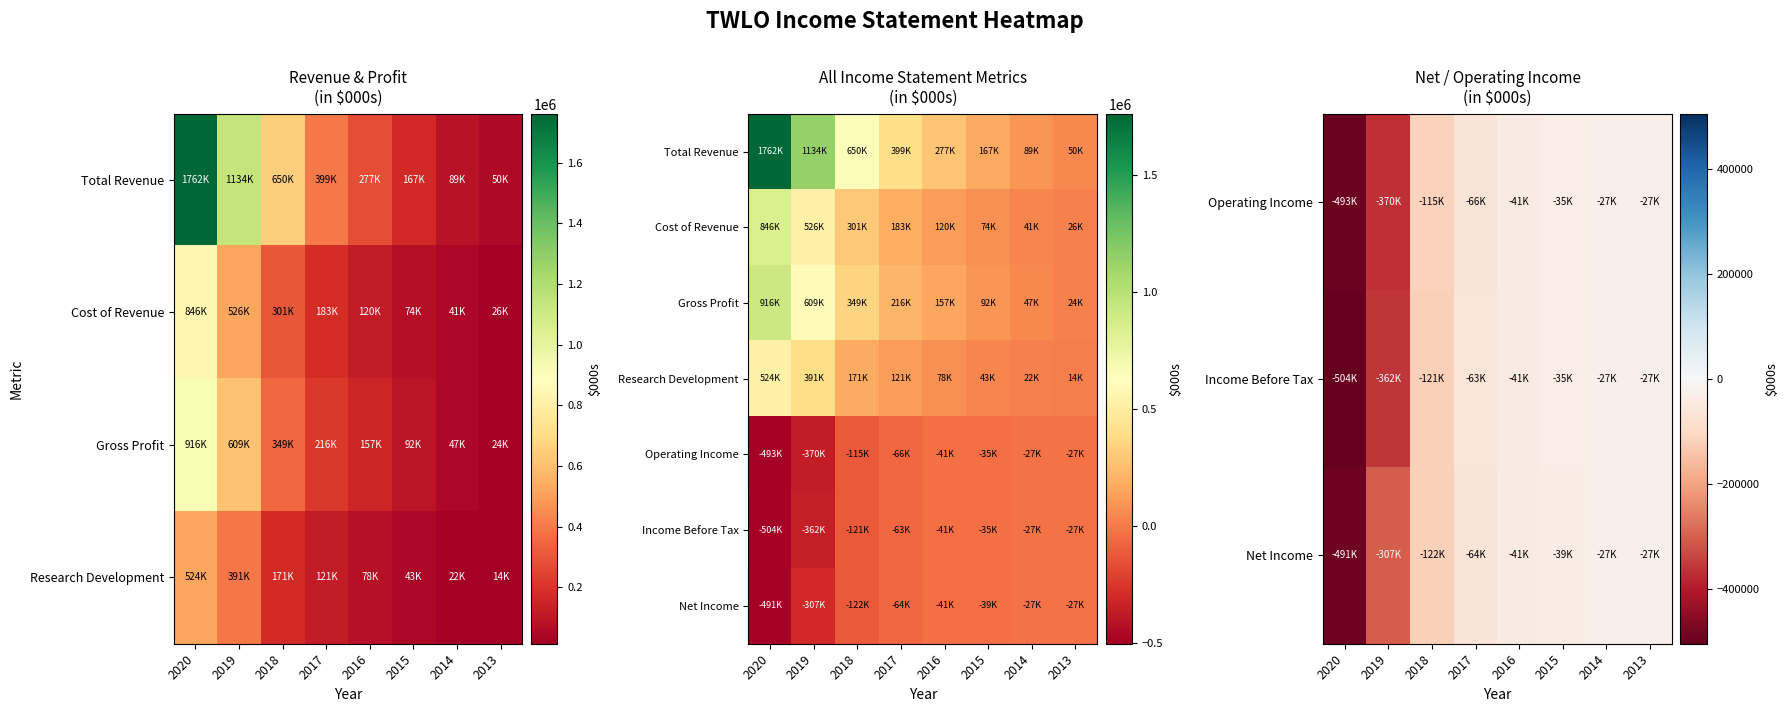

Which label corresponds to the smallest value in the chart?

2020